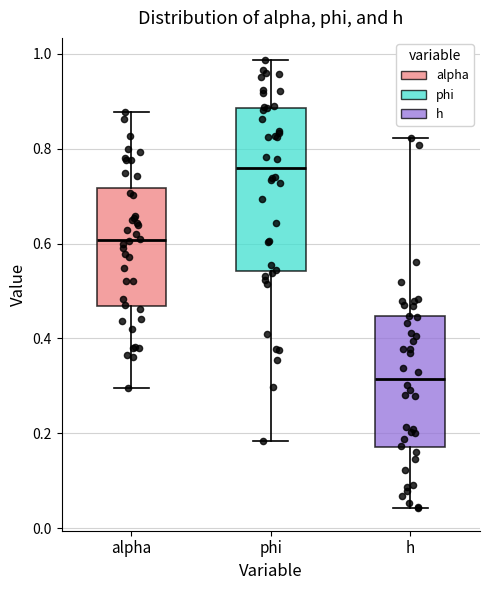

Which box is the tallest, from its lower edge to its upper edge?

phi